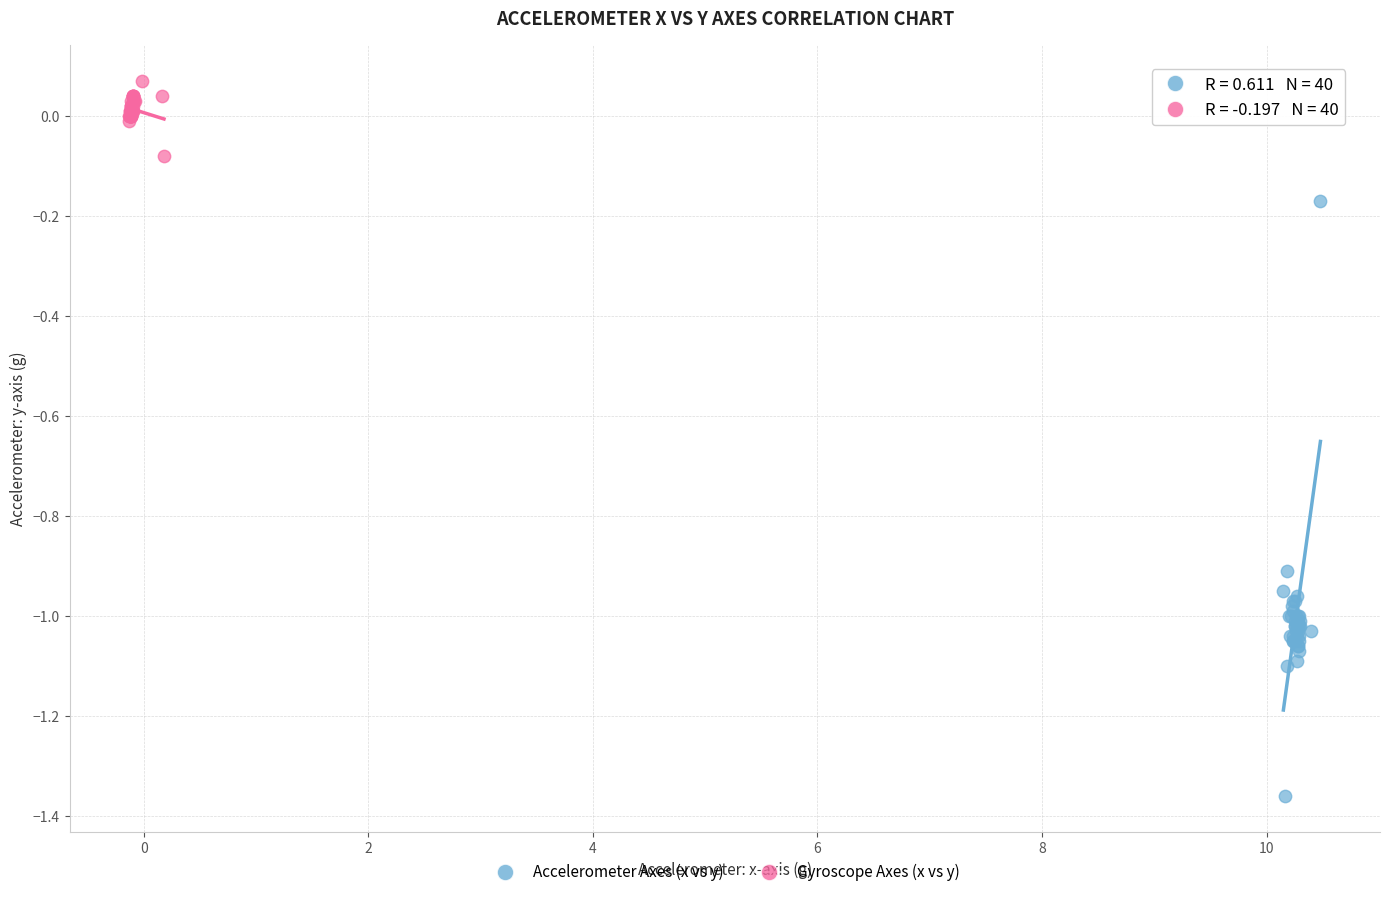

Which series has the largest Y range (max minus min)?

Accelerometer Axes (x vs y)